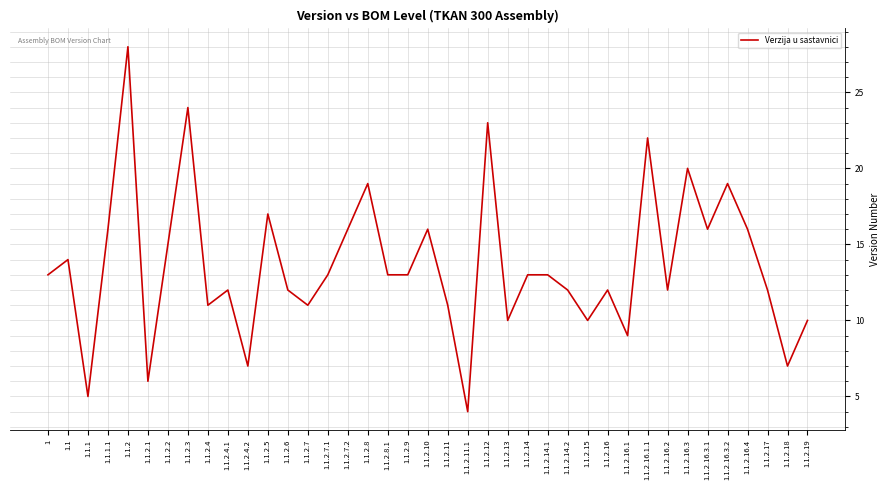

Reading right to left, what are all the values shown in this chart?

10	7	12	16	19	16	20	12	22	9	12	10	12	13	13	10	23	4	11	16	13	13	19	16	13	11	12	17	7	12	11	24	15	6	28	16	5	14	13